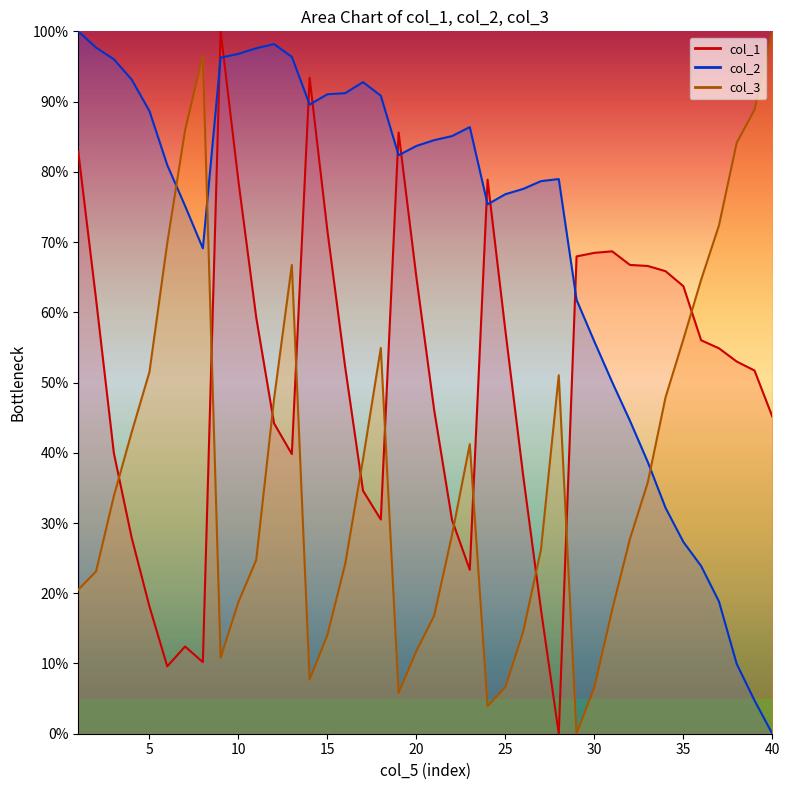

How many intersections are there between col_2 and col_1?

9